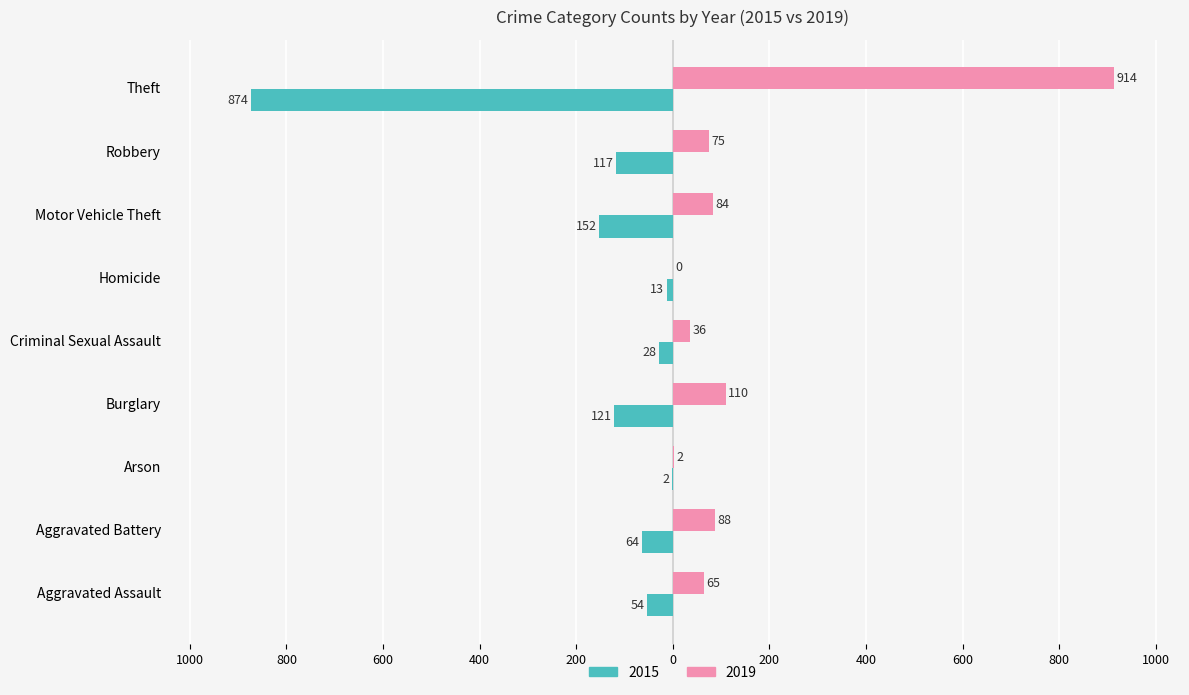

What is the spread (max minus min) of values at Theft?

1788